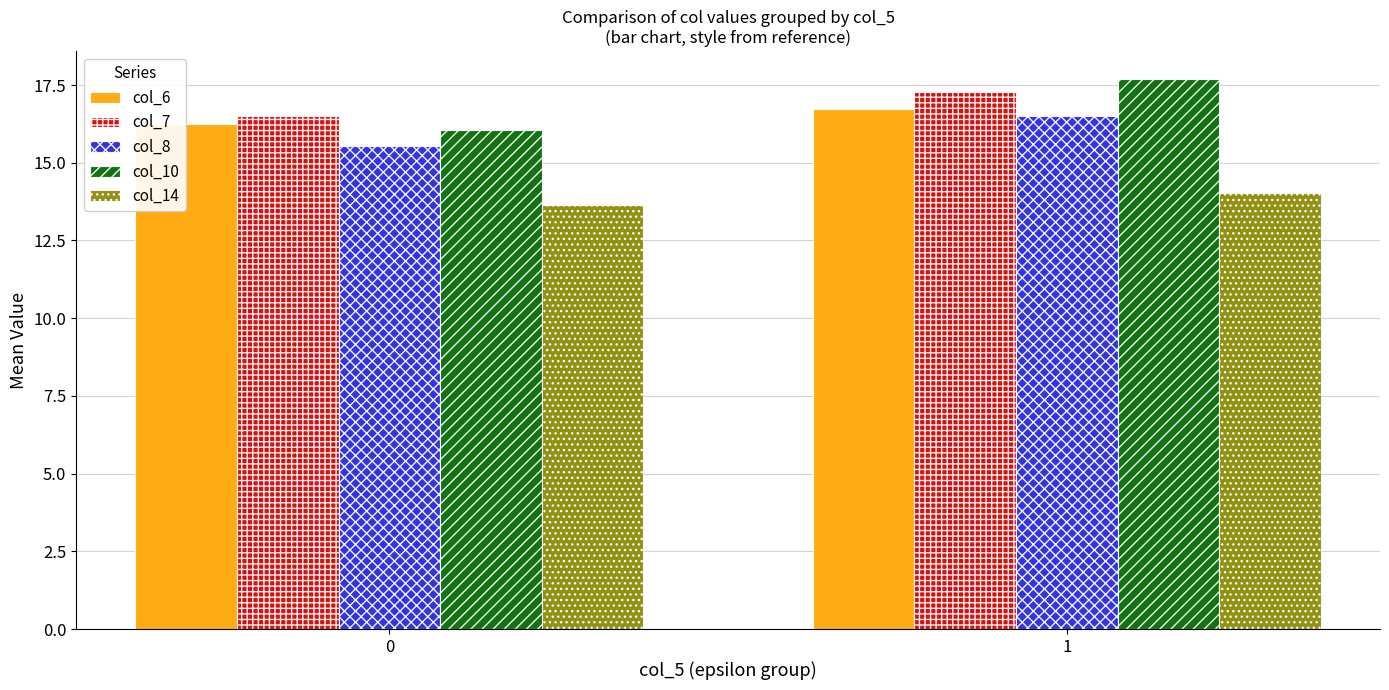

What is the value of the col_14 bar at the 2nd from the left?

14.0